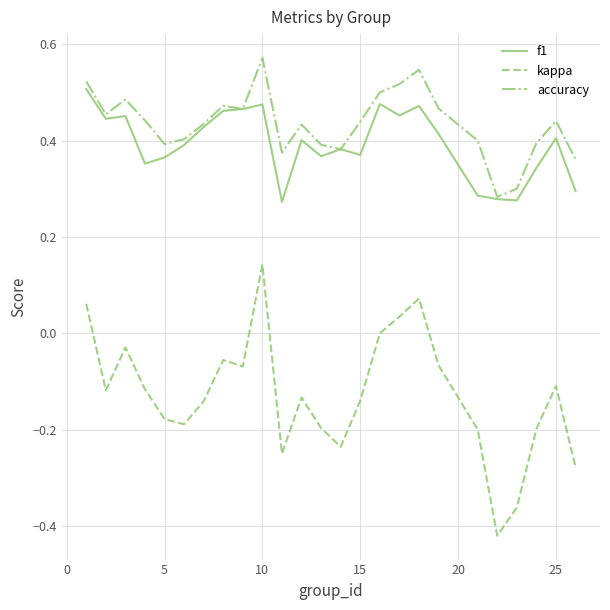

Does the chart have visible grid lines?

Yes